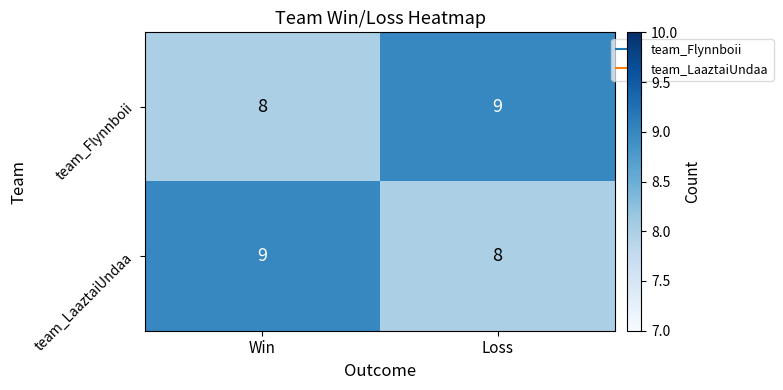

What is the sum of the team_Flynnboii values at Loss and Win?

17